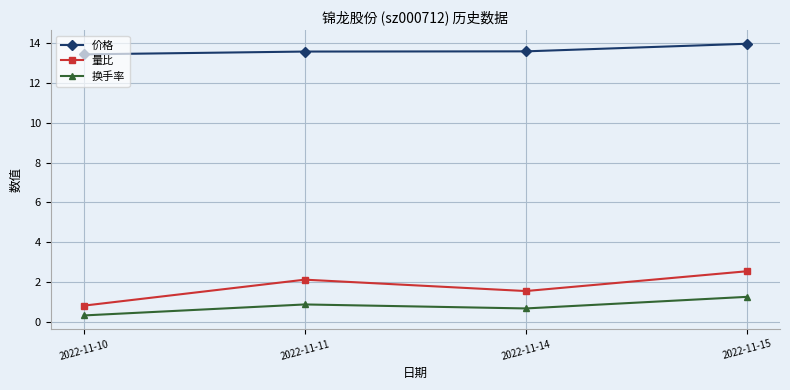

What is the difference between the 价格 values at 2022-11-11 and 2022-11-10?

0.1